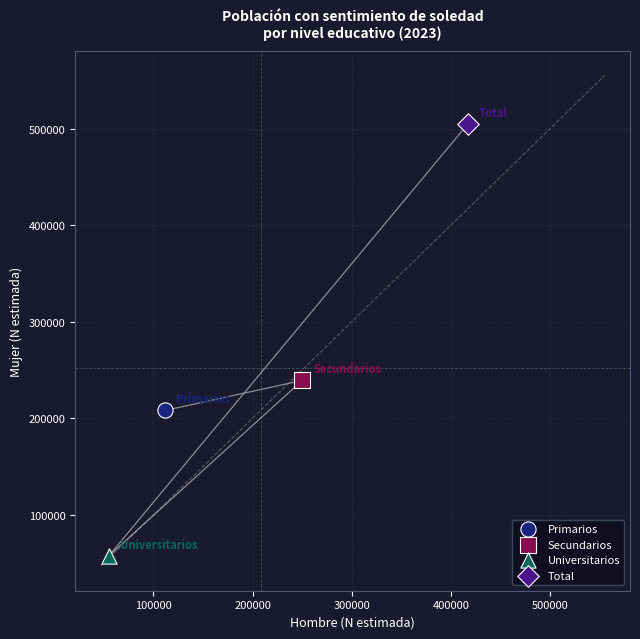

What are all the series names shown in the legend?

Primarios, Secundarios, Universitarios, Total